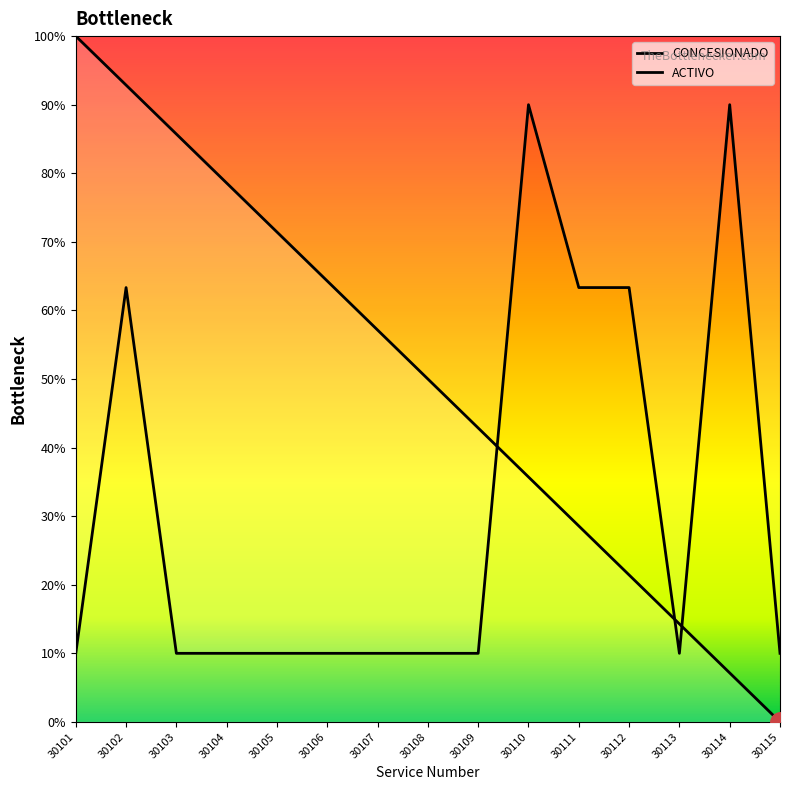

What is the highest value of the ACTIVO series?

90.0